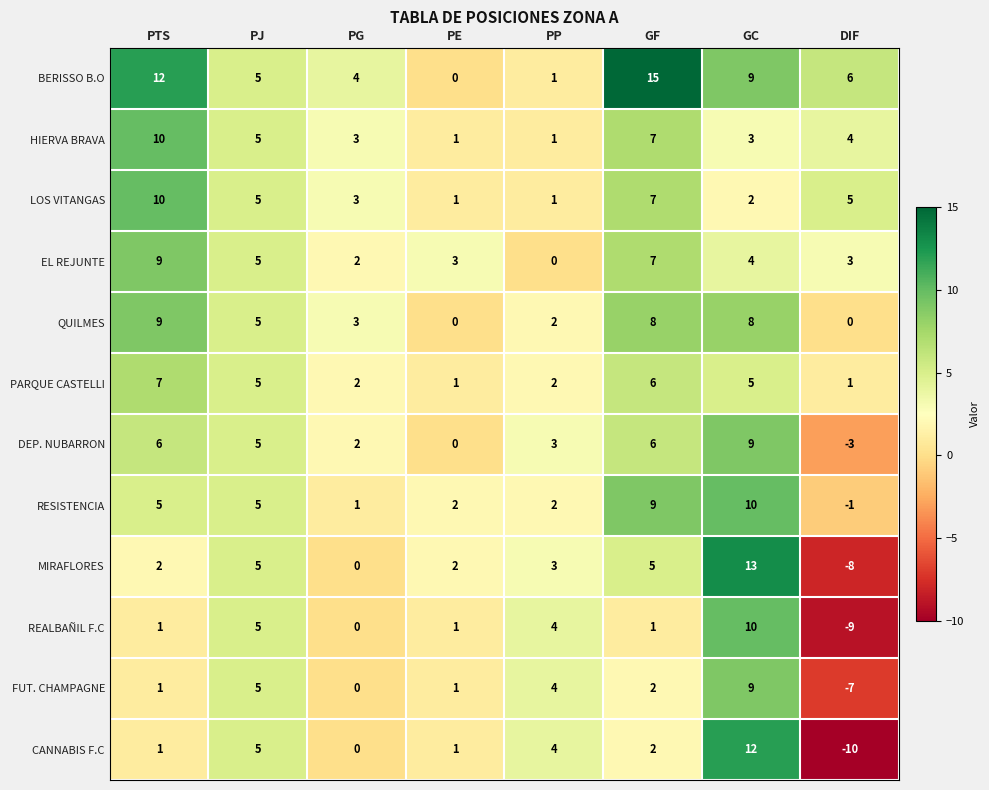

What is the difference between the maximum and minimum values in the EL REJUNTE series?

9